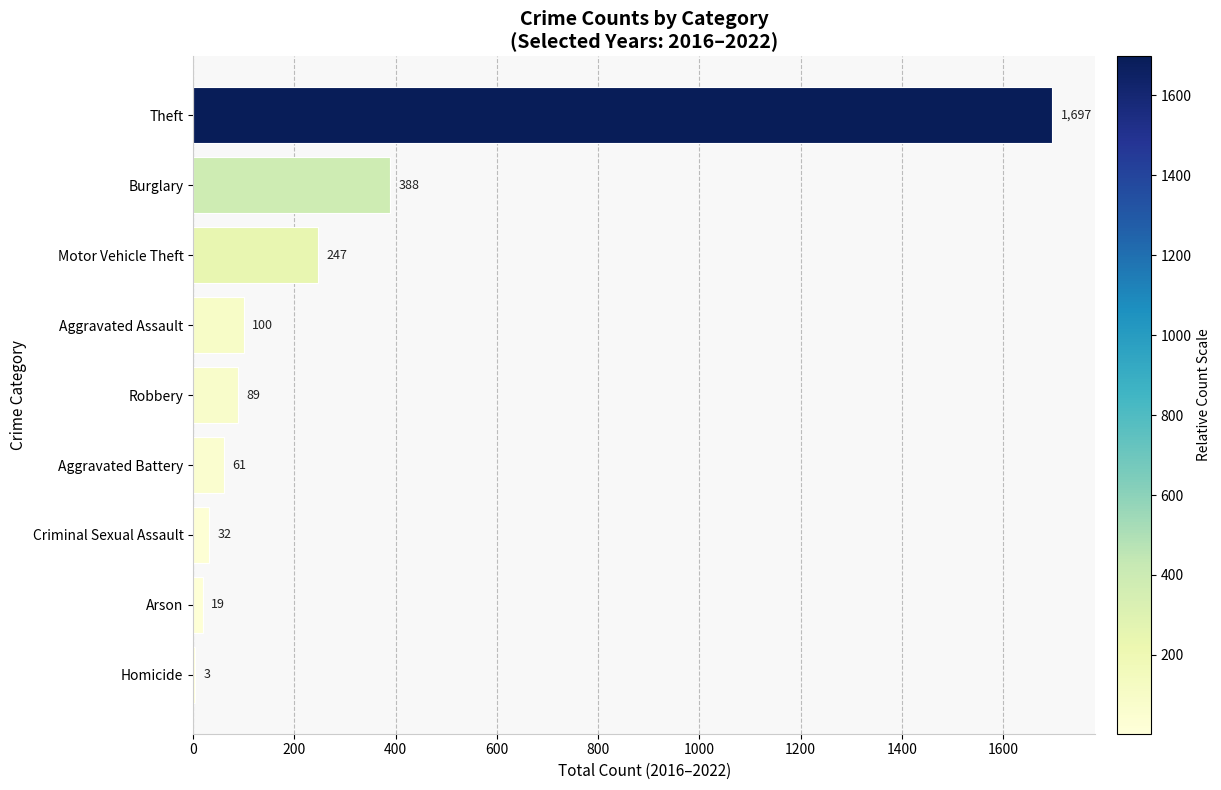

Between Robbery and Arson, which is larger?

Robbery